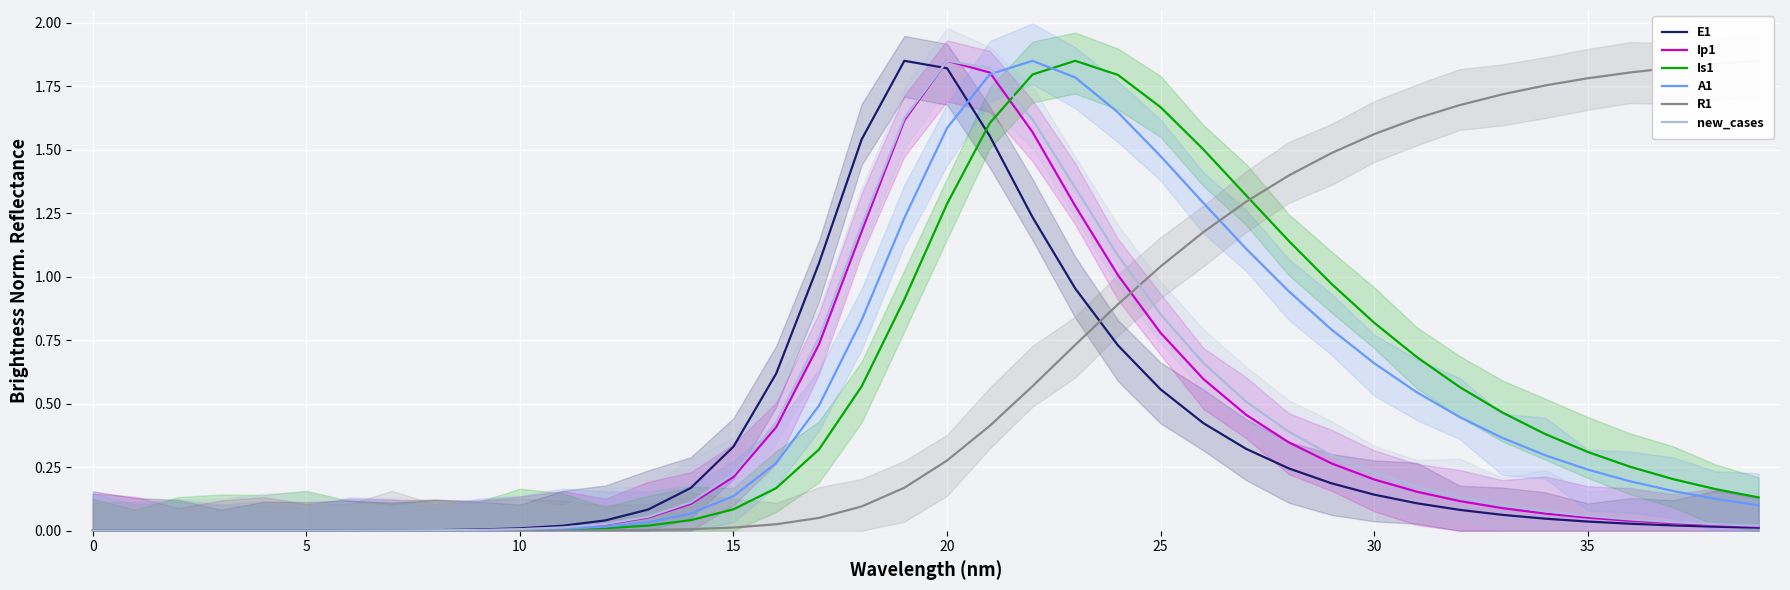

Between 25 and 27, which is larger?

25